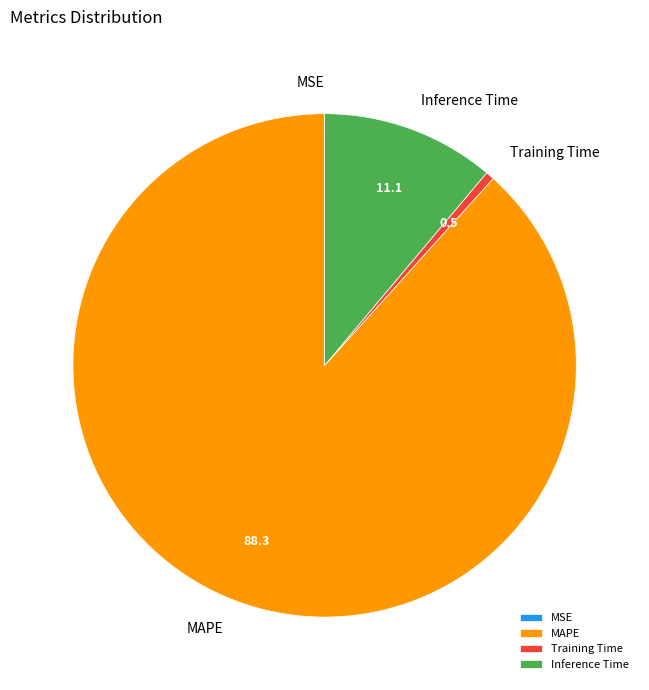

The Training Time slice represents 11% of the pie. True or false?

False